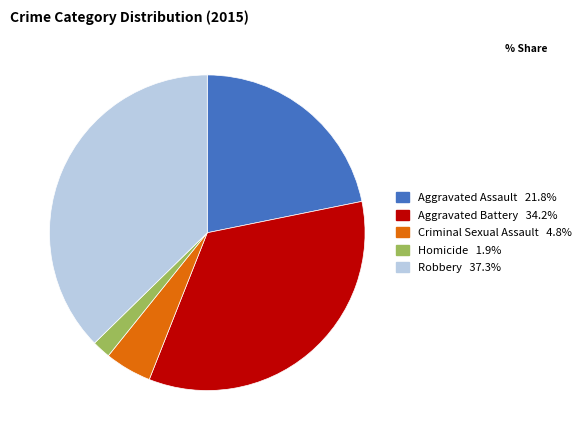

Rank the categories by value from highest to lowest.

Robbery, Aggravated Battery, Aggravated Assault, Criminal Sexual Assault, Homicide